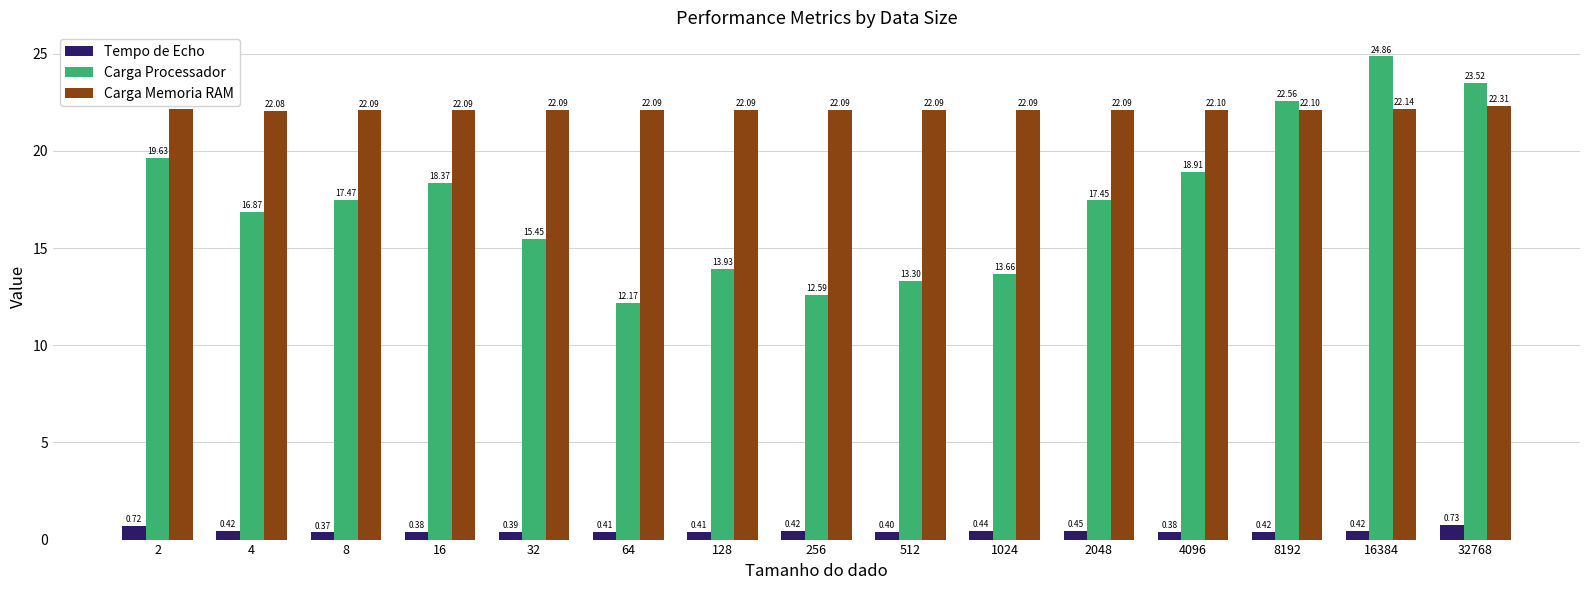

What are all the series names shown in the legend?

Tempo de Echo, Carga Processador, Carga Memoria RAM